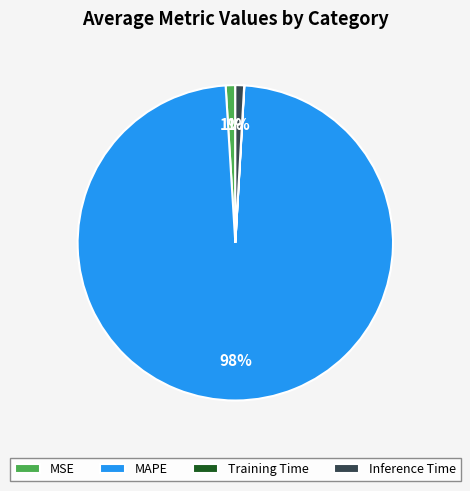

Which slice is the largest?

MAPE